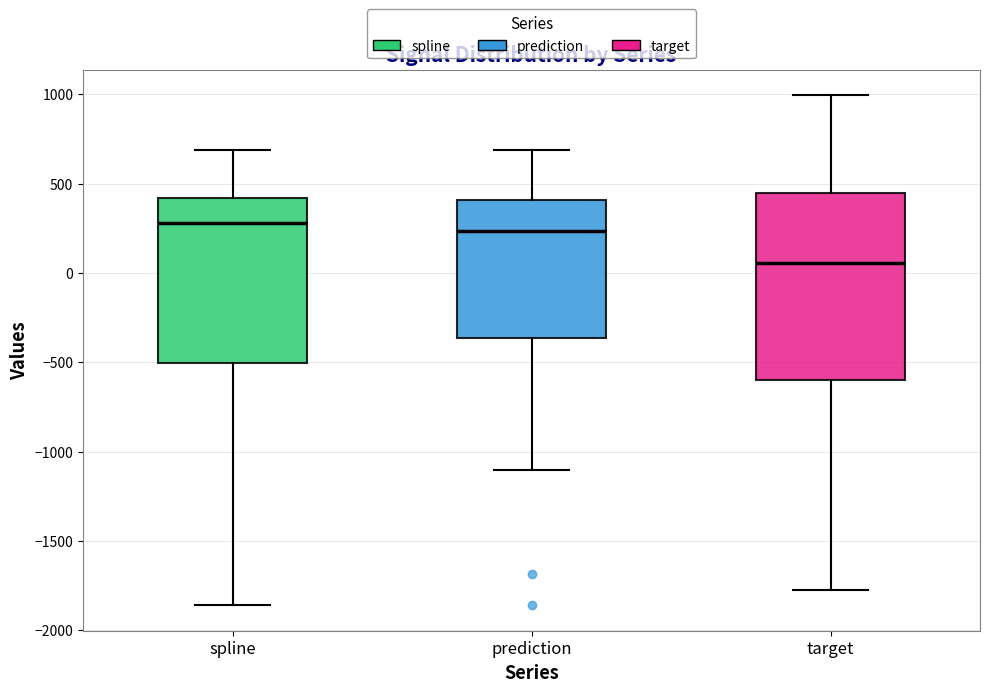

Reading left to right, transcribe this box plot: for each box, give where its median line is, the range the box spans, and where its two whiskers end, as read against the y-axis. The values are not printed on the chart, so give them approximately, as read against the axis.

spline: median 300, box -500 to 400, whiskers -1850 to 700
prediction: median 250, box -350 to 400, whiskers -1100 to 700
target: median 50, box -600 to 450, whiskers -1750 to 1000